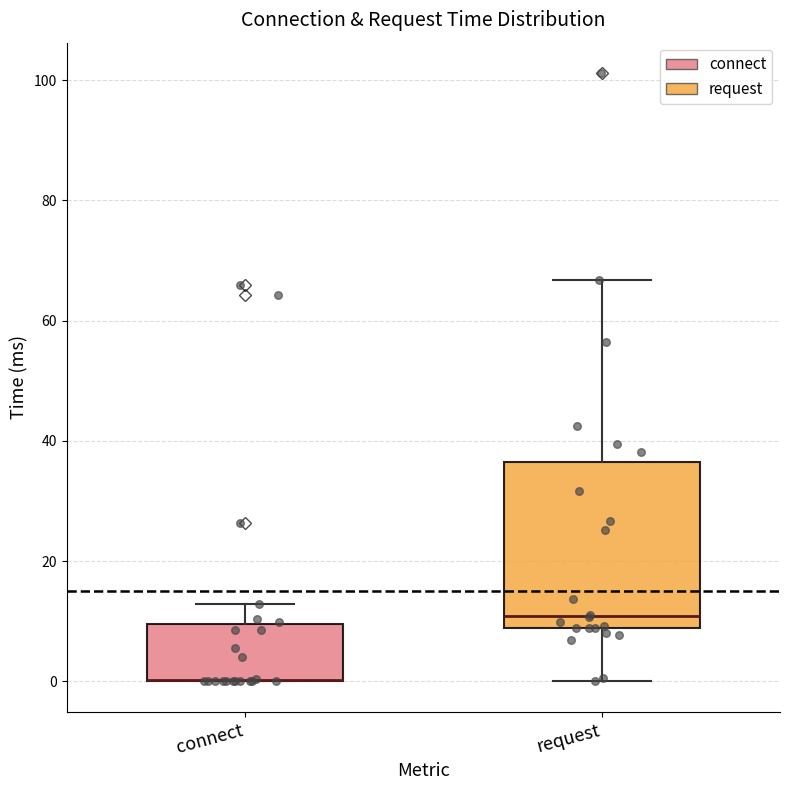

Which box is the tallest, from its lower edge to its upper edge?

request